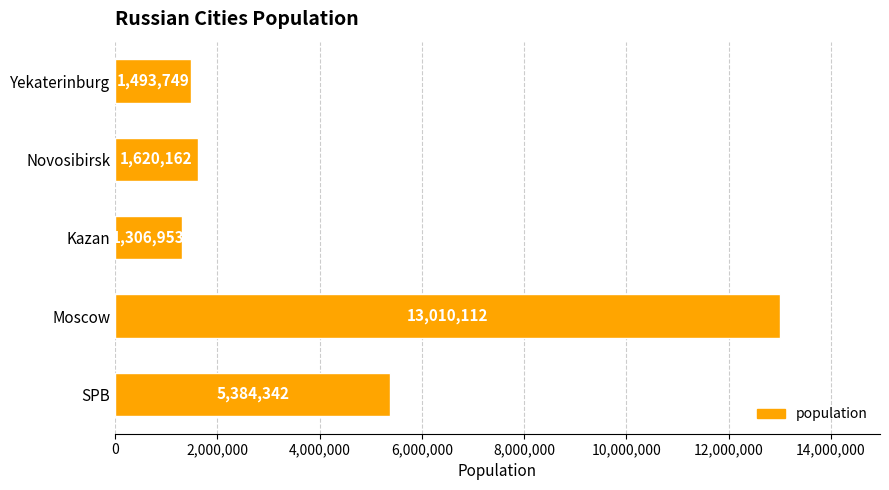

How many values are below 1620162?

2